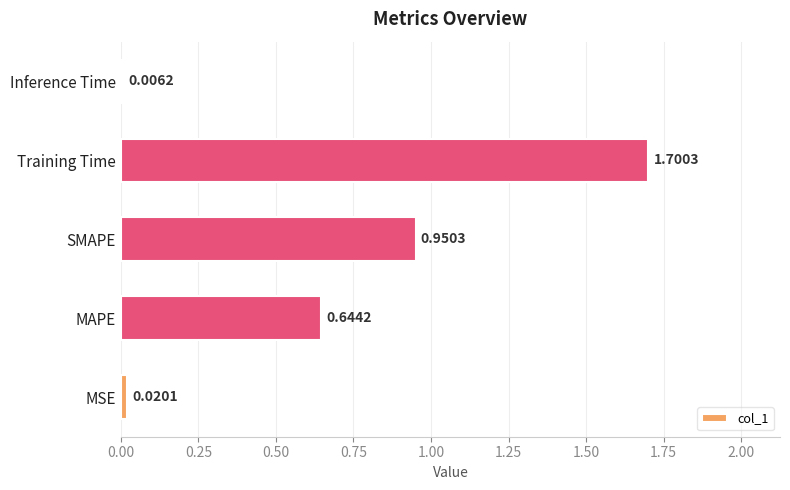

What is the sum of all values?

3.3